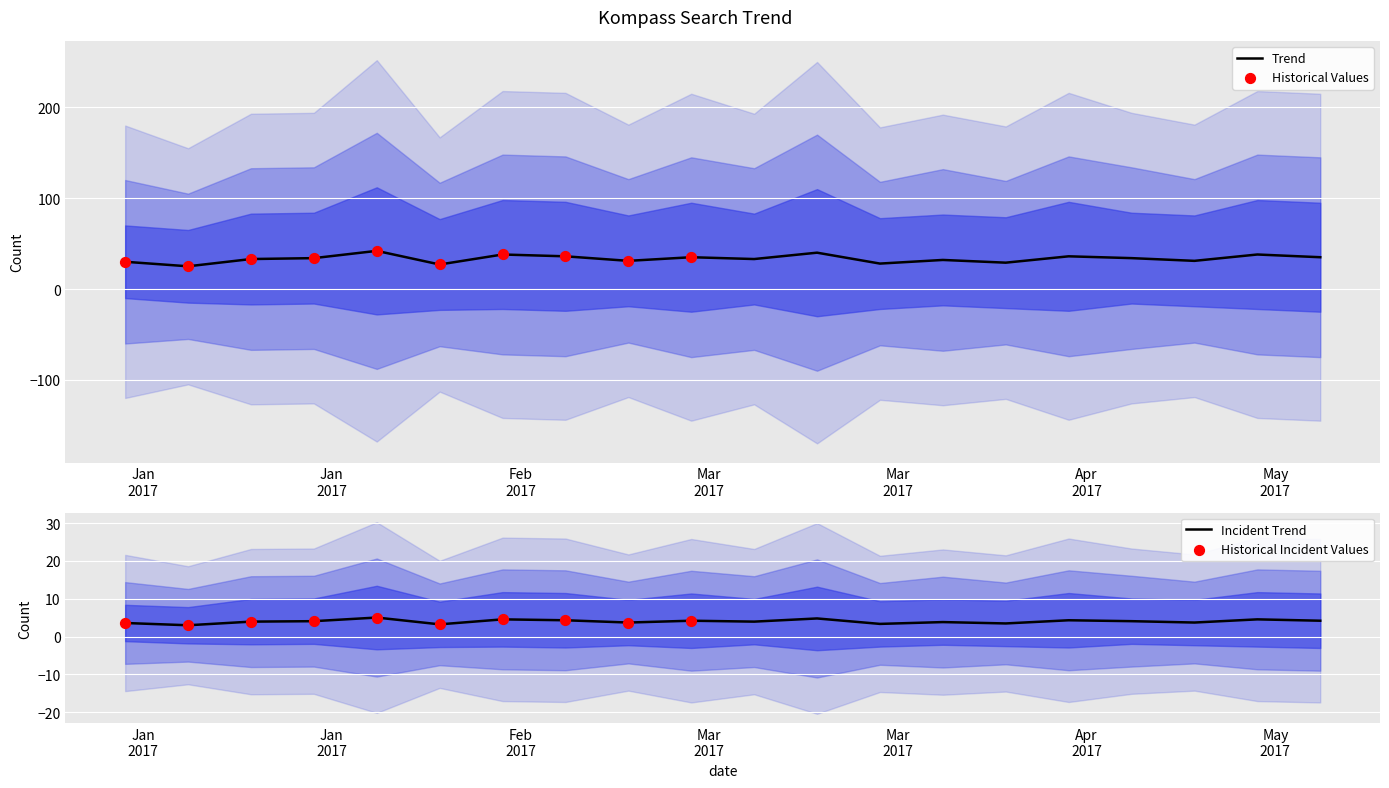

Which has a higher value, 2017/02/12 or 2017/02/05?

2017/02/12